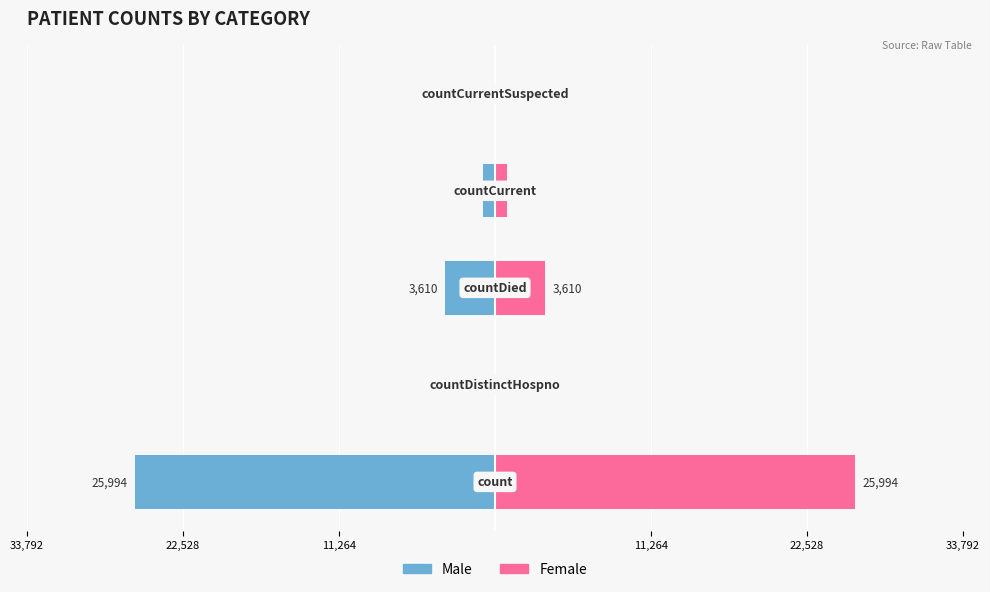

What is the maximum value shown in the chart?

25993.5